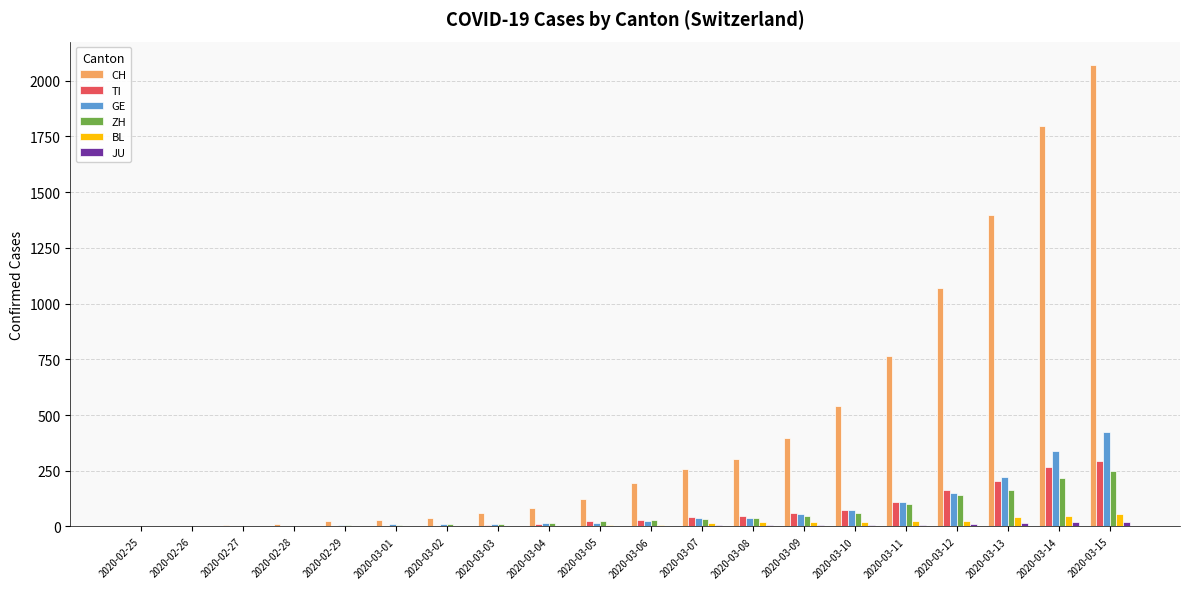

How many series are shown in this chart?

6